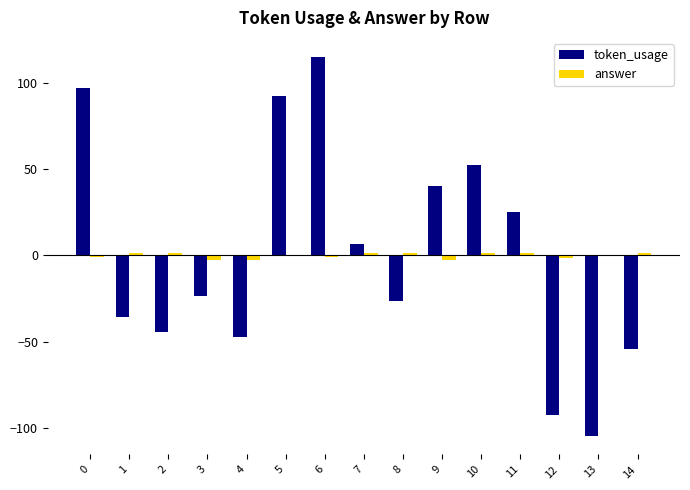

Reading right to left, list all the values displayed in this chart.

token_usage: 14=-54.6	13=-104.6	12=-92.6	11=25.4	10=52.4	9=40.4	8=-26.6	7=6.4	6=115.4	5=92.4	4=-47.6	3=-23.6	2=-44.6	1=-35.6	0=97.4
answer: 14=1.4	13=0.4	12=-1.6	11=1.4	10=1.4	9=-2.6	8=1.4	7=1.4	6=-0.6	5=0.4	4=-2.6	3=-2.6	2=1.4	1=1.4	0=-0.6